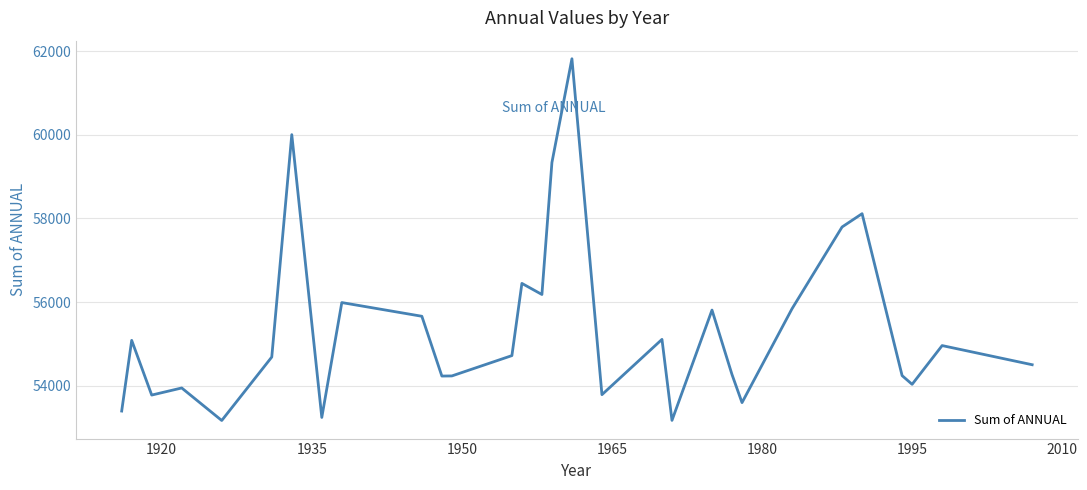

What is the minimum value shown in the chart?

53174.3